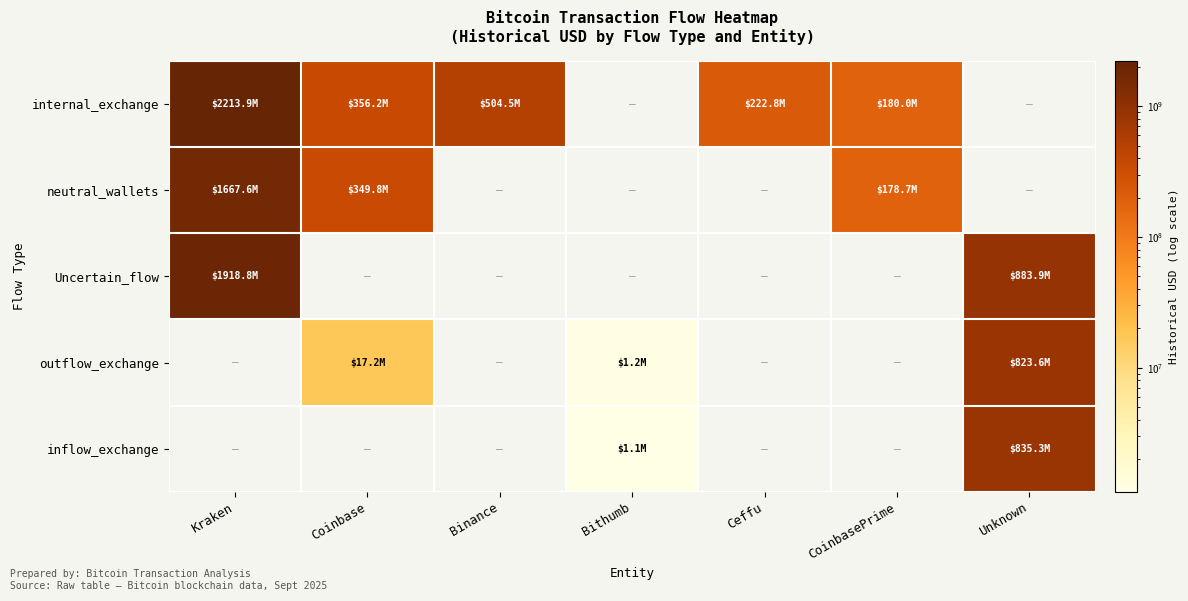

What is the total value across all series at Kraken?

5800371889.8